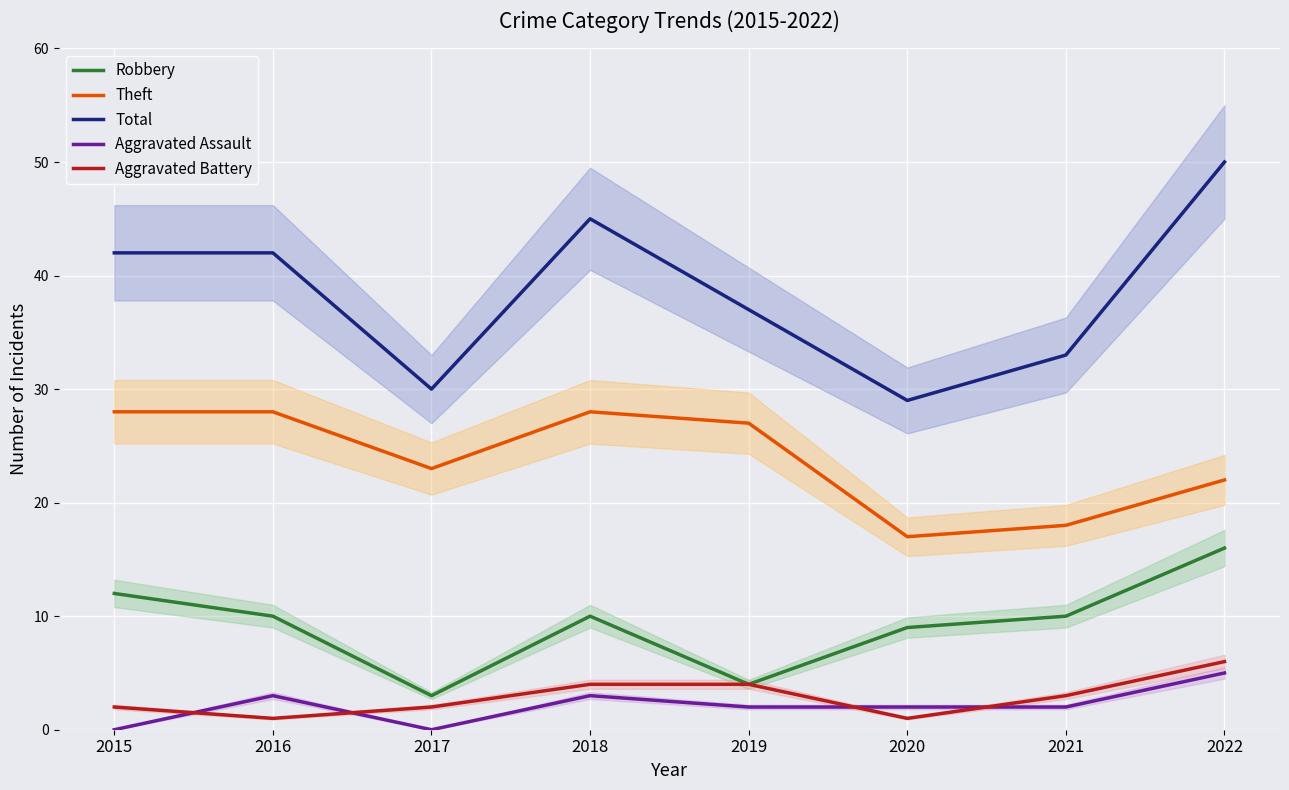

What is the maximum value for Theft?

28